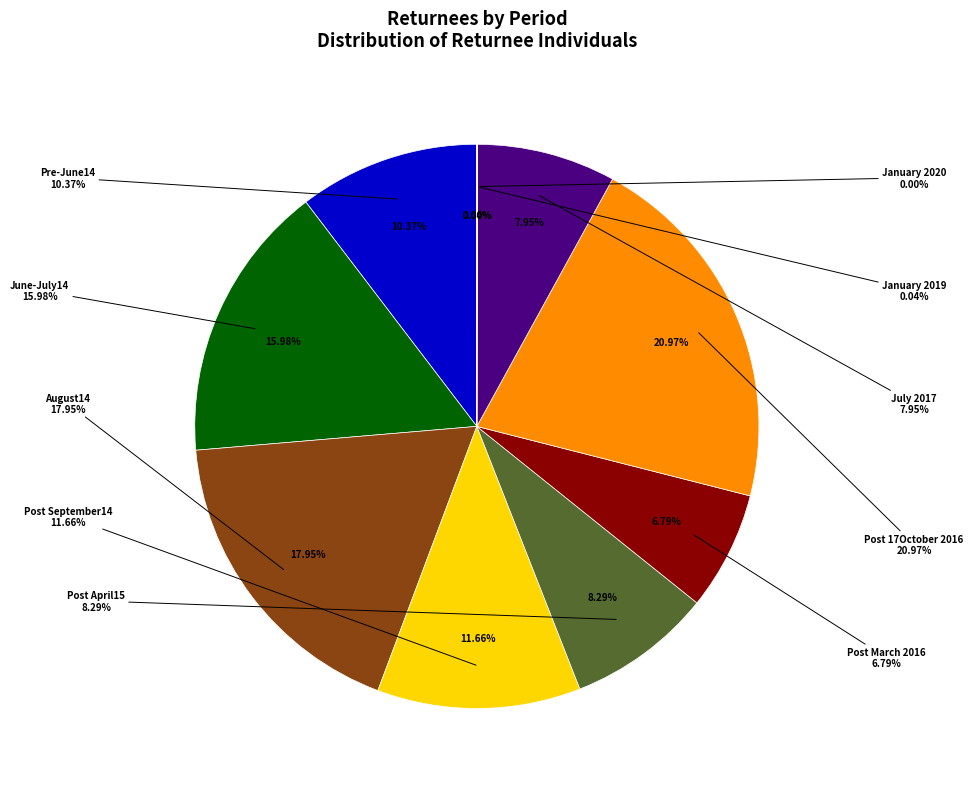

Rank the categories by value from highest to lowest.

Post 17October 2016, August14, June-July14, Post September14, Pre-June14, Post April15, July 2017, Post March 2016, January 2019, January 2020